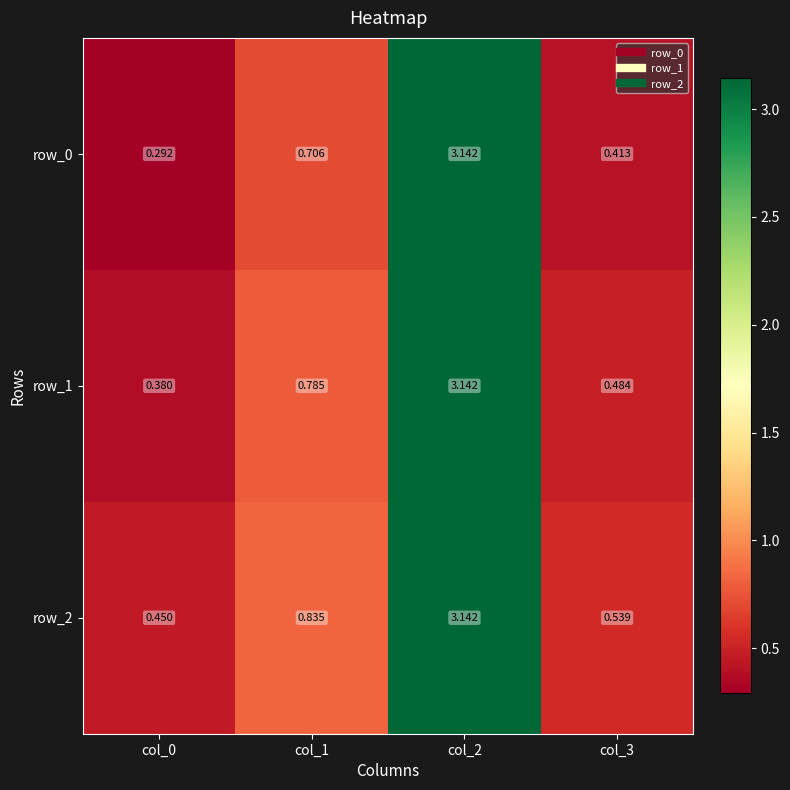

What is the smallest value displayed?

0.3